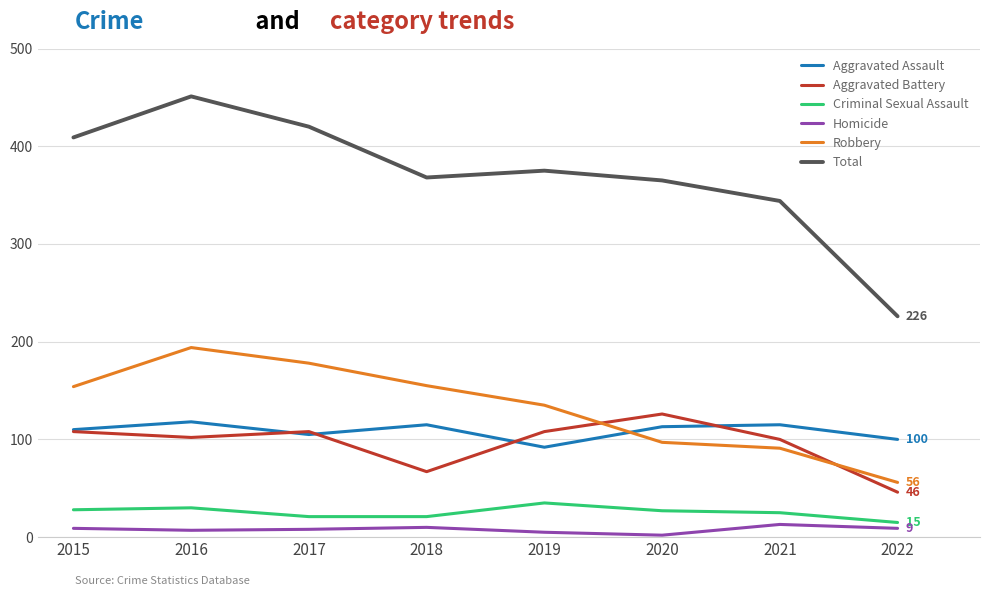

What is the difference between the maximum and minimum values in the Homicide series?

11